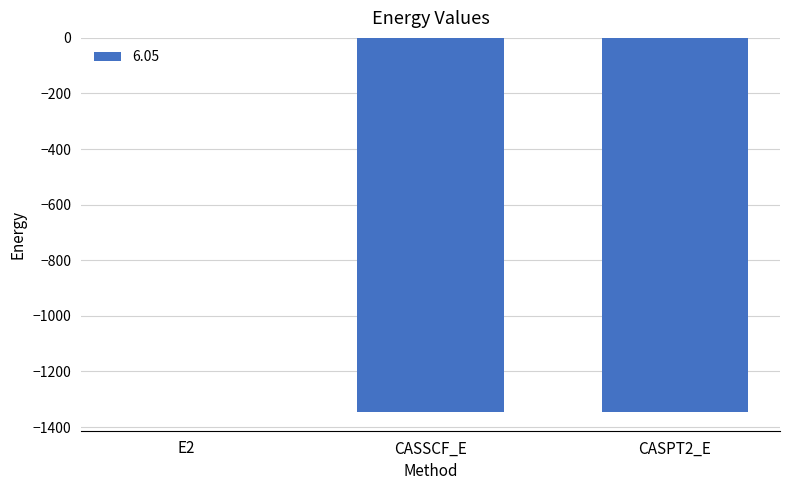

What is the greatest value displayed?

-0.4